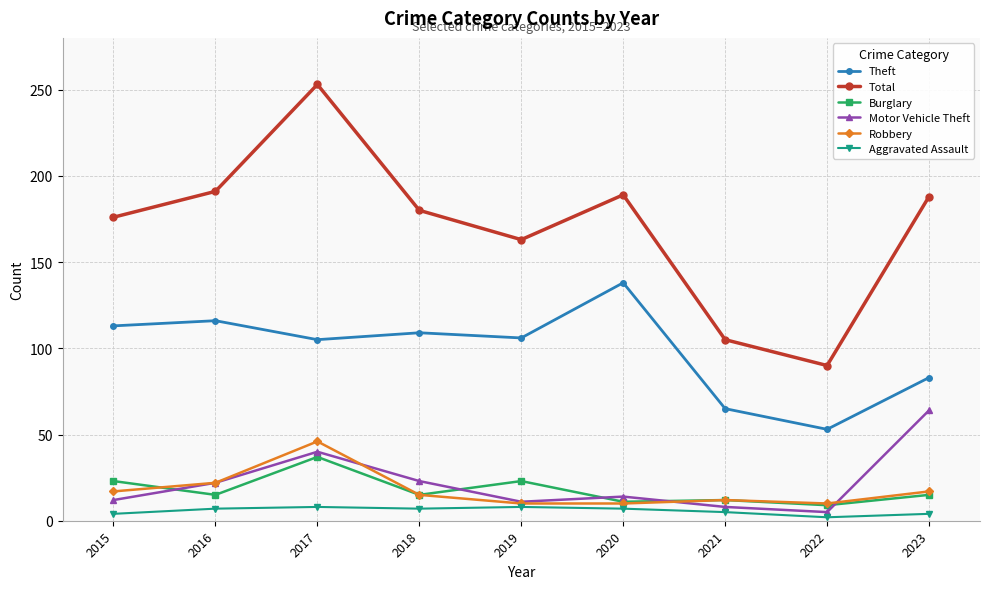

True or false: Motor Vehicle Theft and Total cross at least once.

False